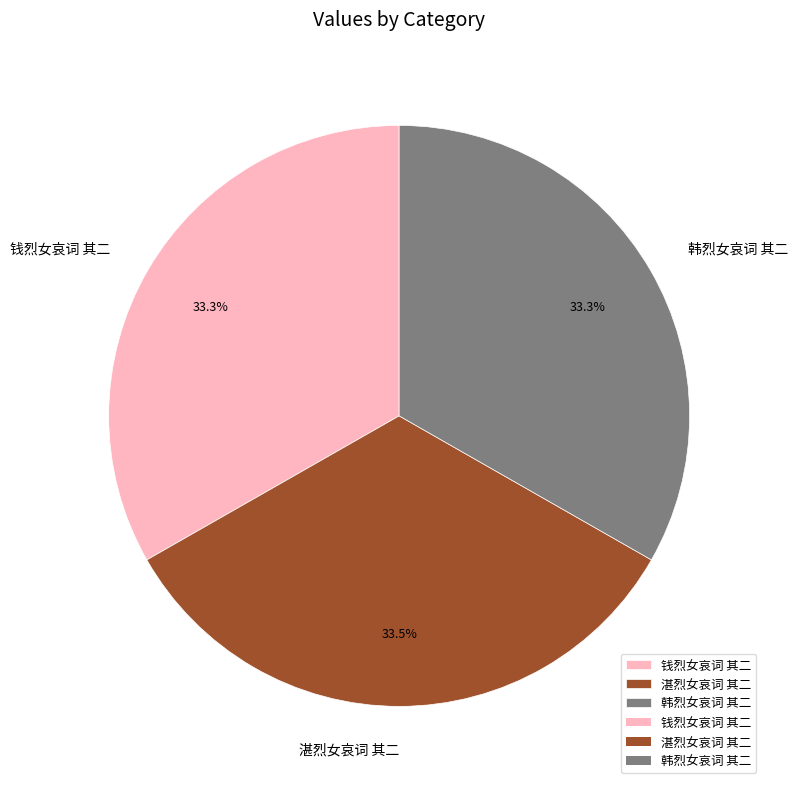

Combined, do 钱烈女哀词 其二 and 湛烈女哀词 其二 account for over 50%?

Yes